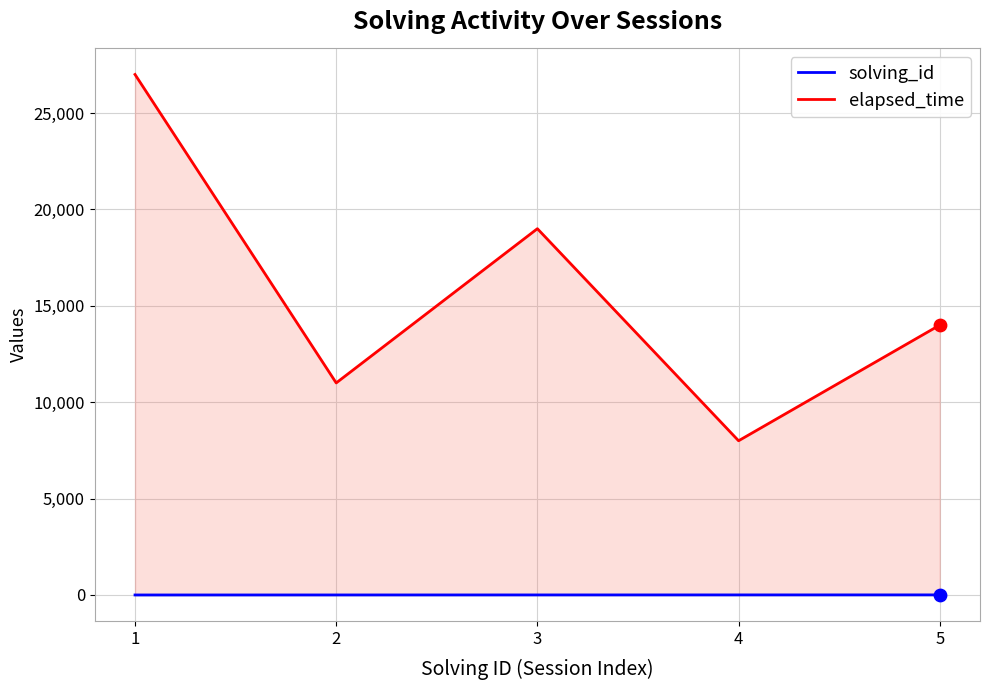

Which series contains the highest Y value?

elapsed_time